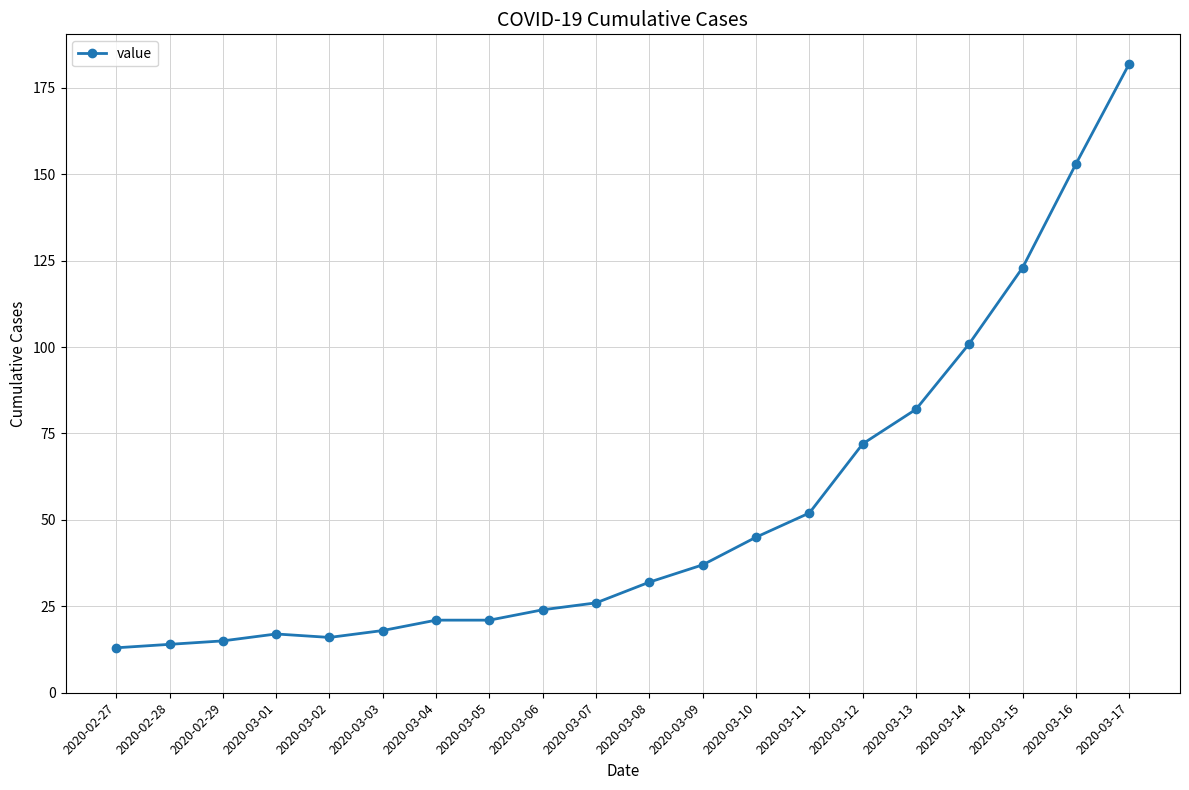

Between 2020-03-08 and 2020-03-07, which is larger?

2020-03-08